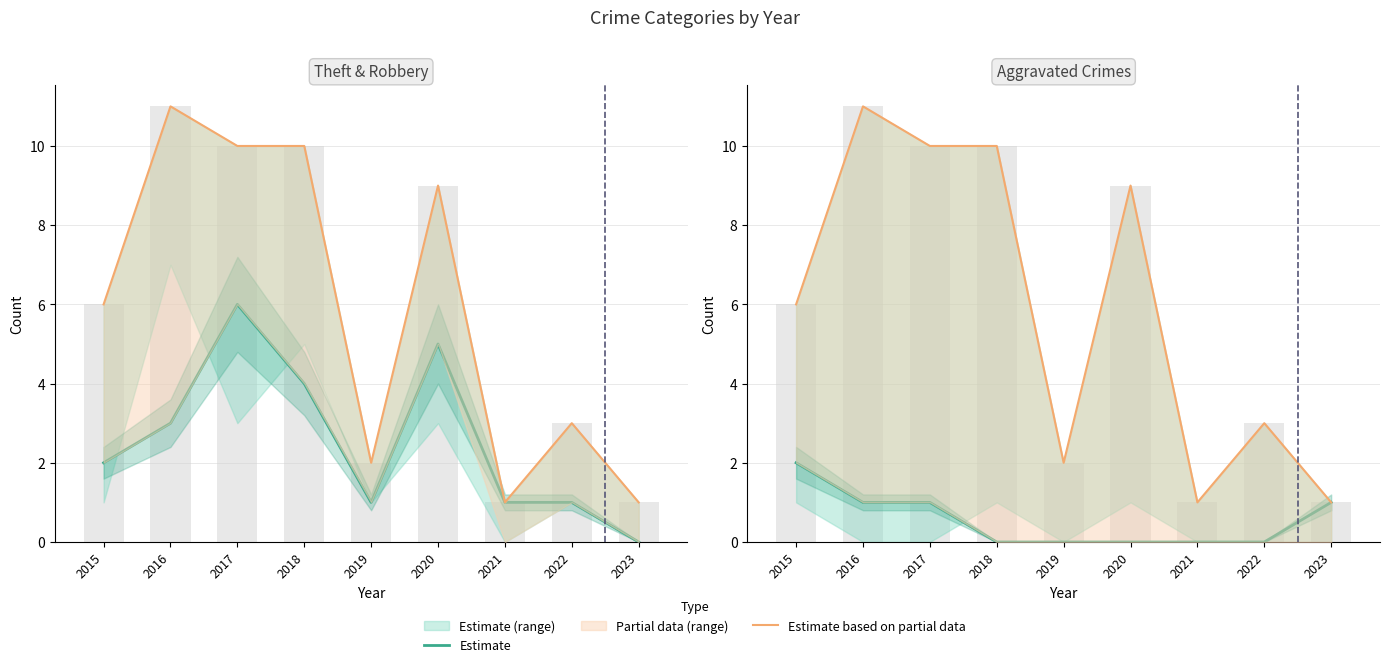

What is the average value of the Estimate based on partial data series?

6